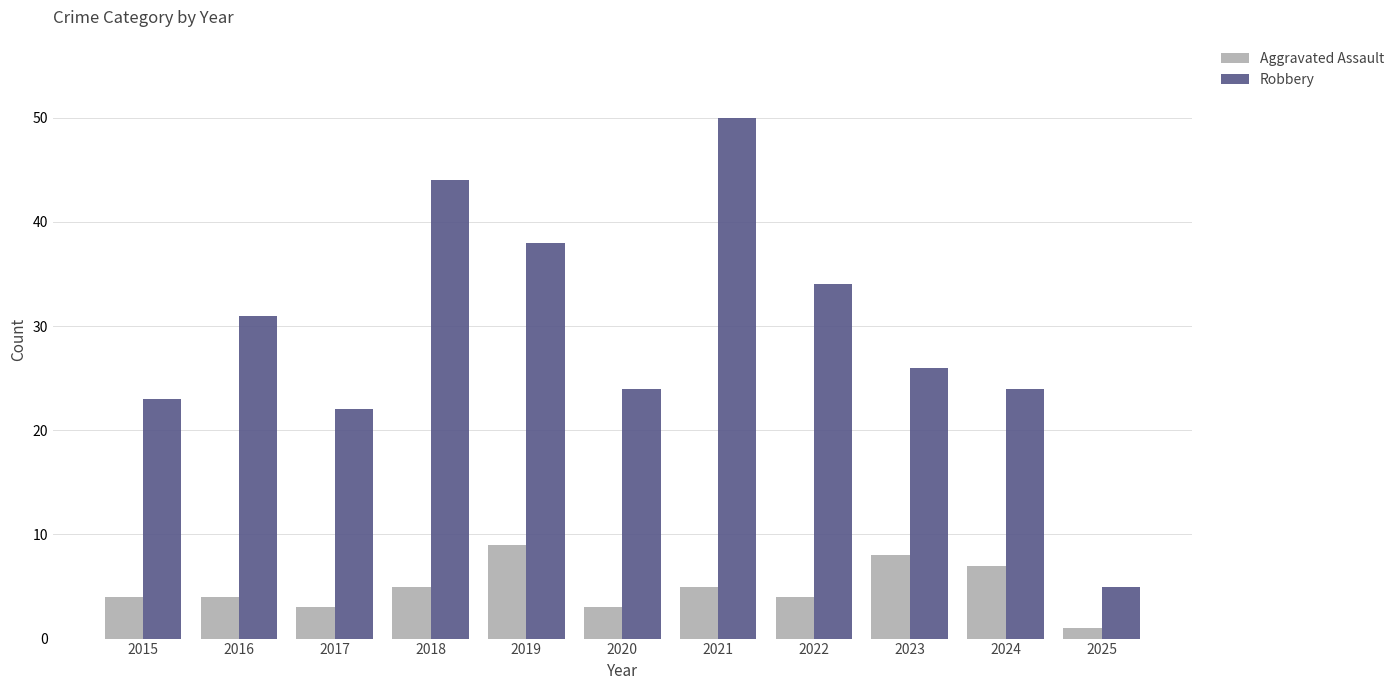

What is the difference between the Robbery values at 2019 and 2021?

12